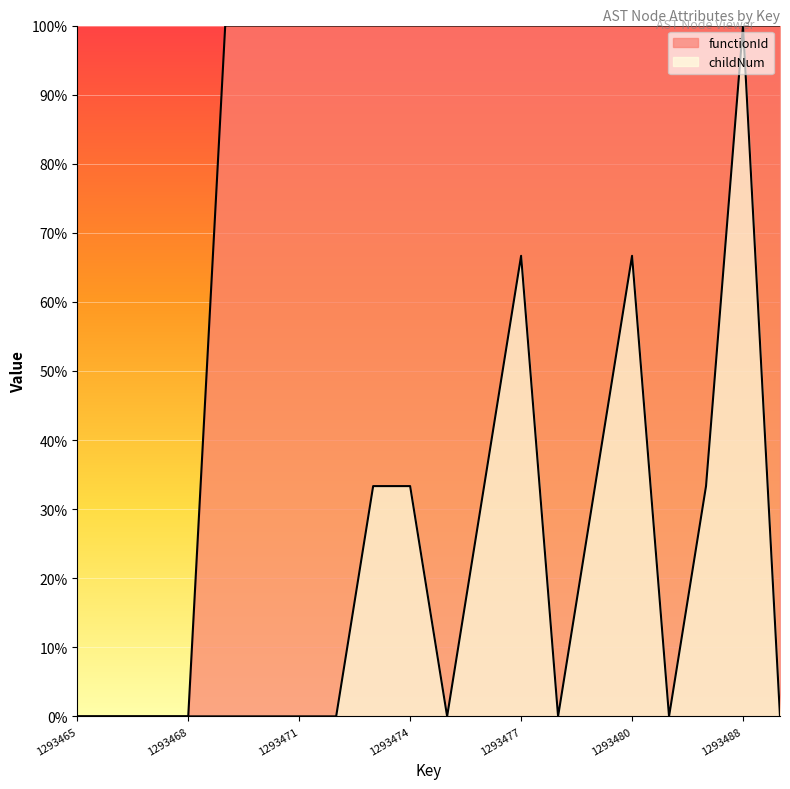

What is the value of the childNum point at the 16th from the left?

0.7